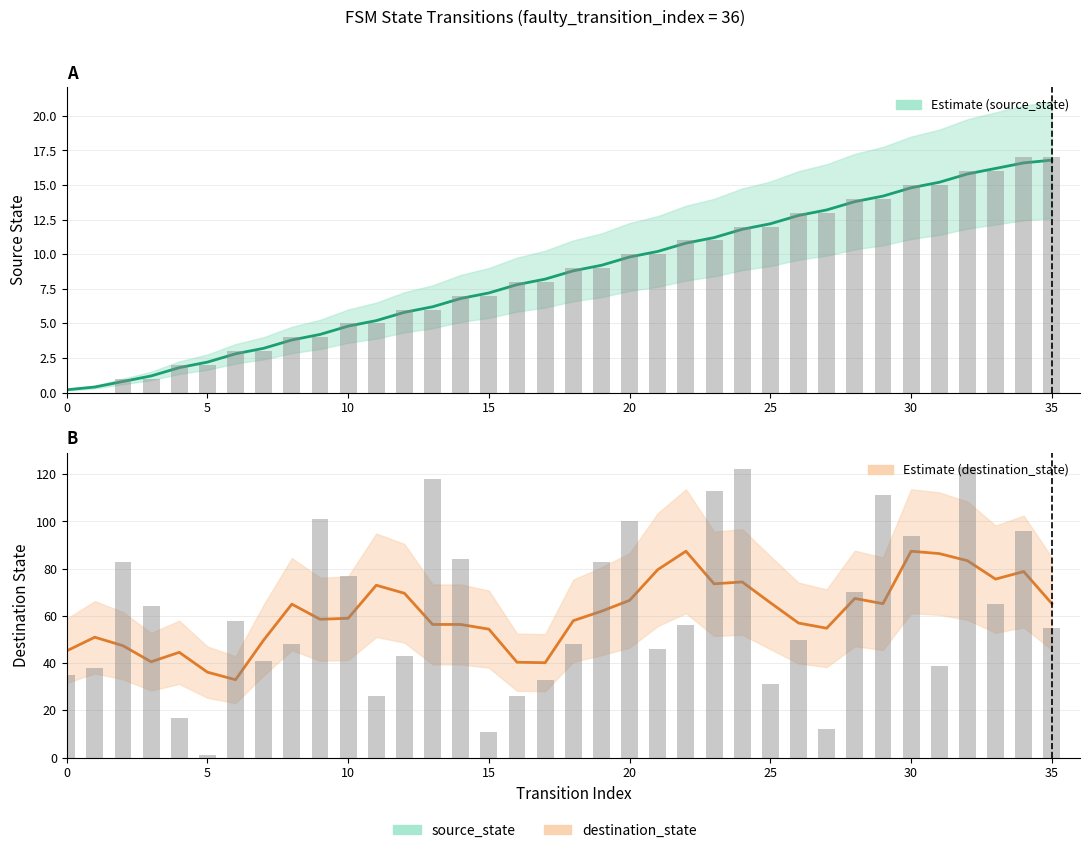

Which category has the lowest value in the destination_state series?

5